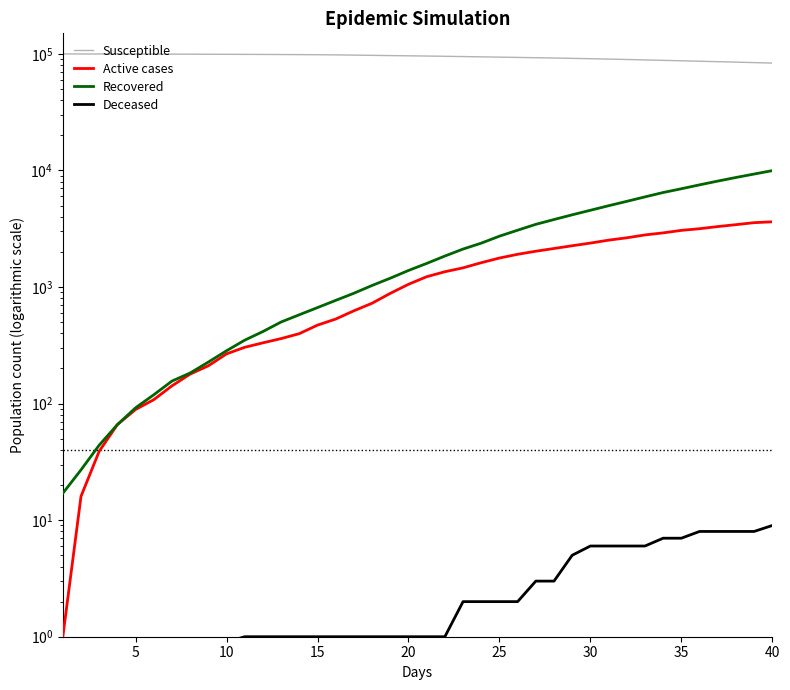

Which series has the widest spread of values?

Susceptible